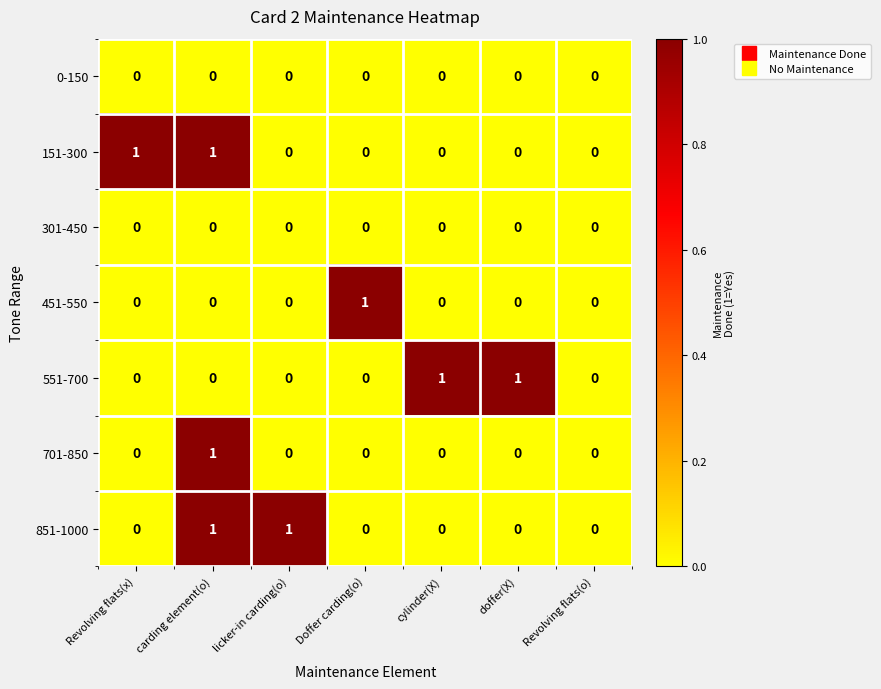

What is the spread (max minus min) of values at licker-in carding(o)?

1